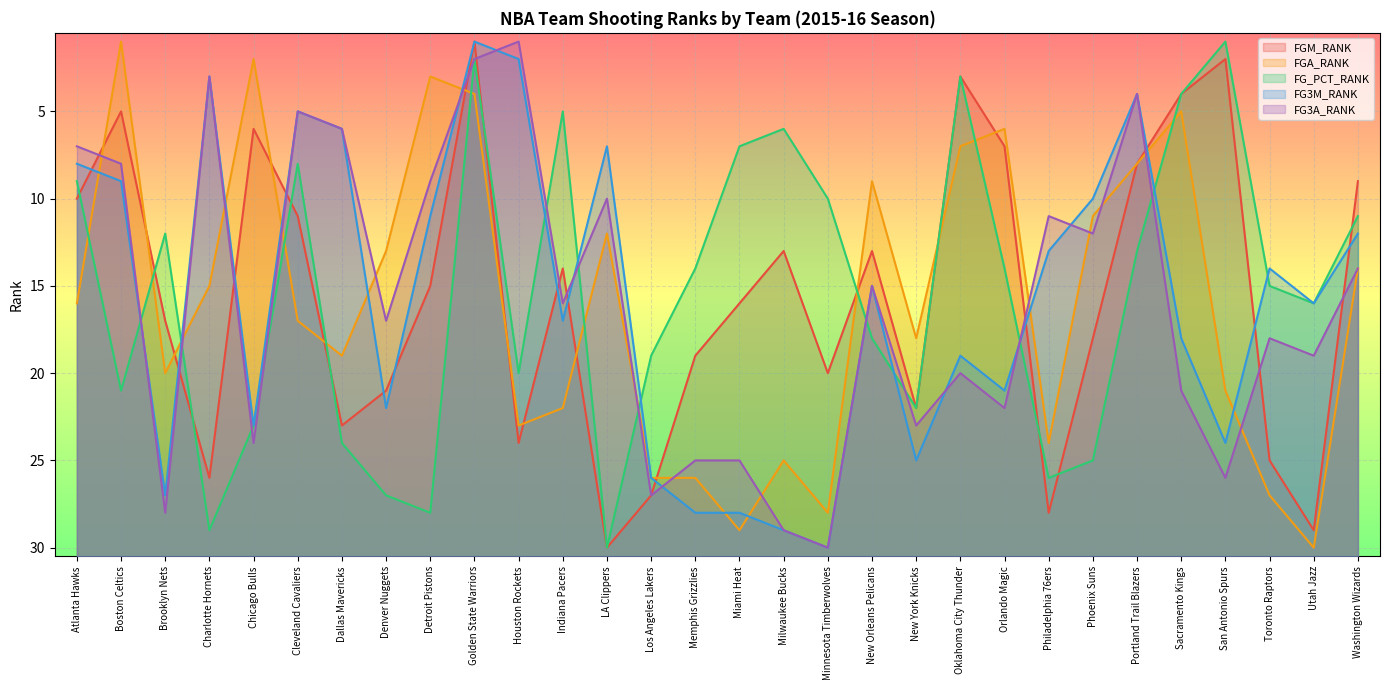

At which category does the chart reach its peak across all series?

LA Clippers